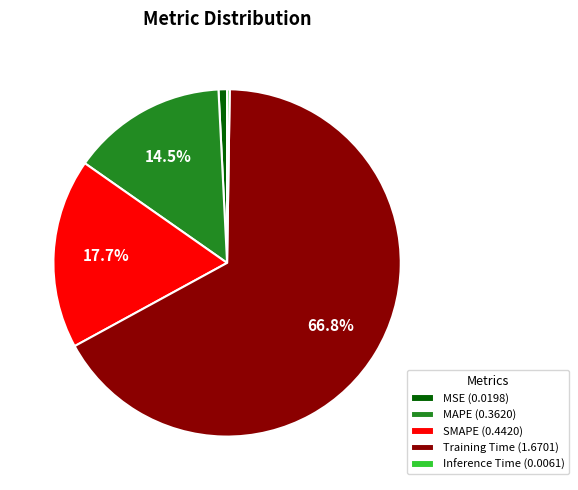

Does any single category account for the majority?

Yes